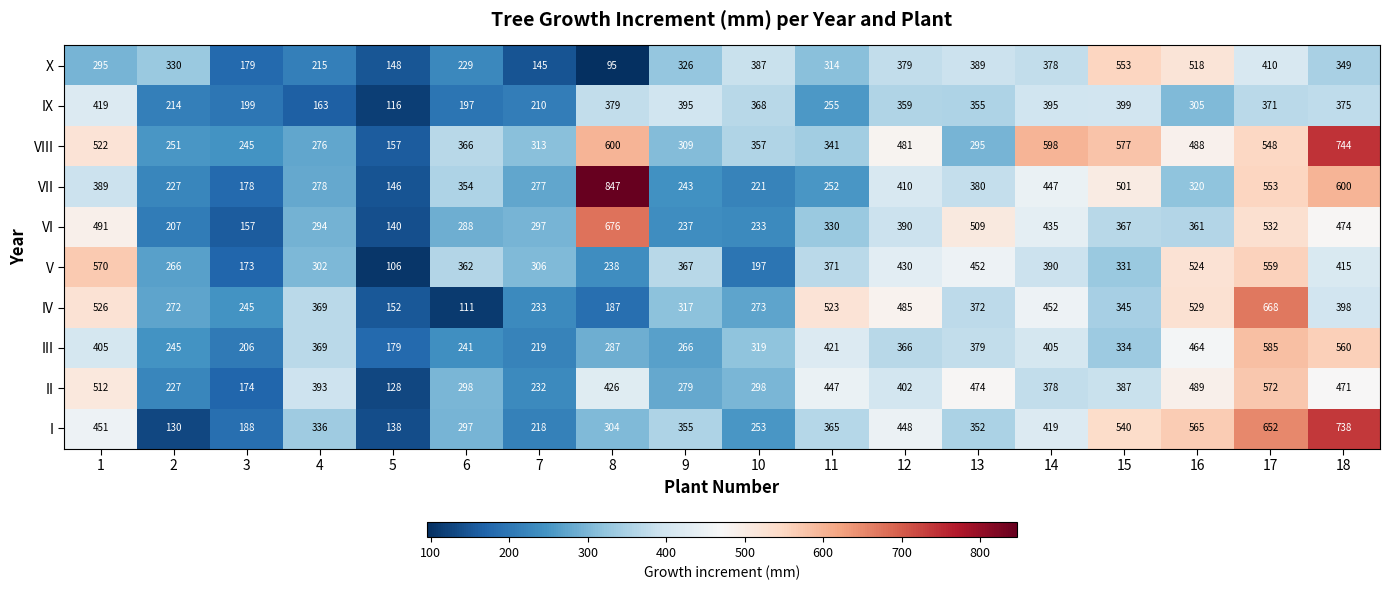

What is the spread (max minus min) of values at 7?

168